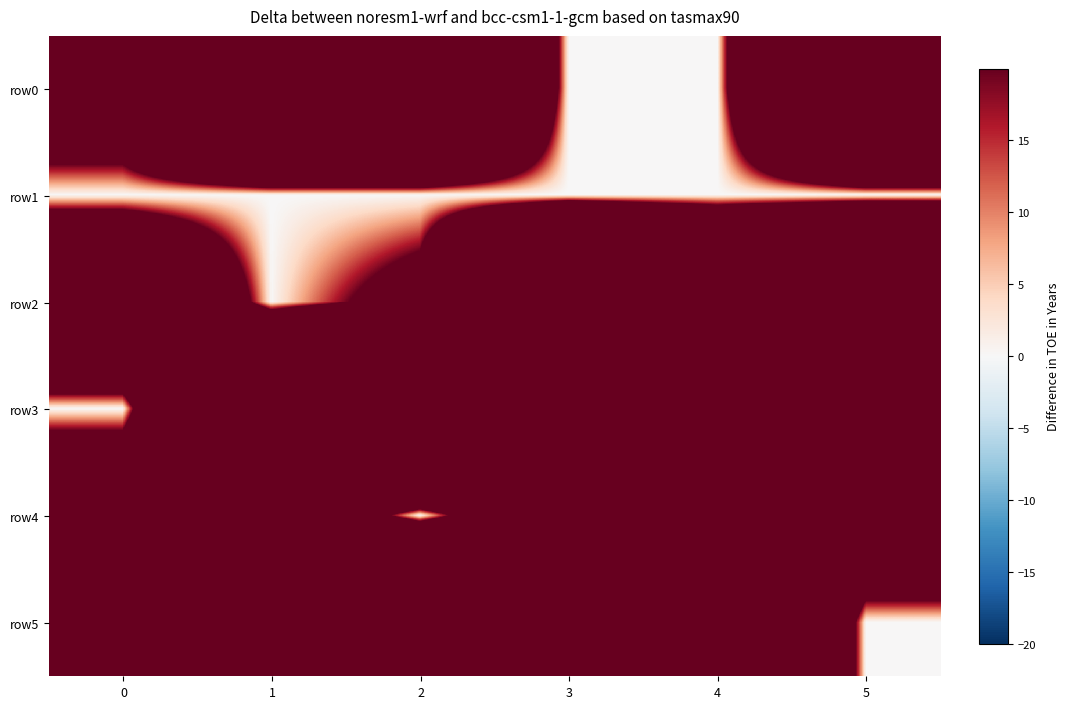

Reading right to left, what are all the values shown in this chart?

row0: 5=298.1	4=0.0	3=0.0	2=298.1	1=298.1	0=70.0
row1: 5=0.0	4=0.0	3=0.0	2=0.0	1=0.0	0=0.0
row2: 5=342.1	4=212.0	3=366.1	2=38.0	1=0.0	0=146.0
row3: 5=298.1	4=378.1	3=188.1	2=338.1	1=273.1	0=0.0
row4: 5=98.1	4=98.1	3=98.1	2=0.0	1=98.1	0=98.1
row5: 5=0.0	4=298.1	3=98.1	2=378.1	1=158.1	0=218.1